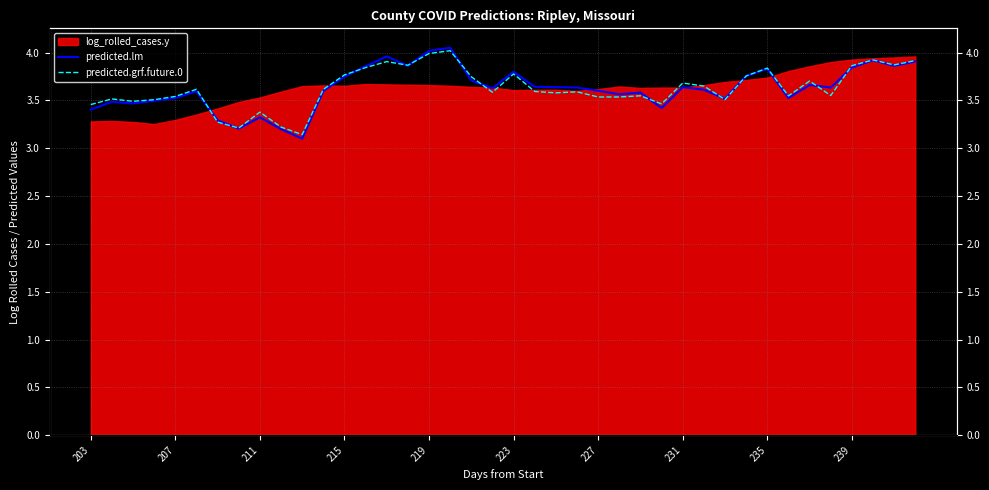

What is the maximum value shown in the chart?

4.1